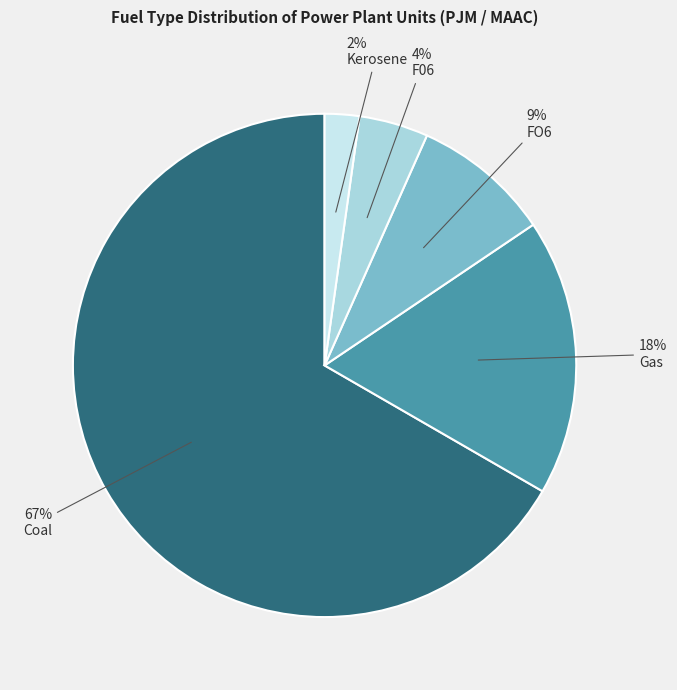

To the nearest percent, what percentage of the pie is Gas?

18%